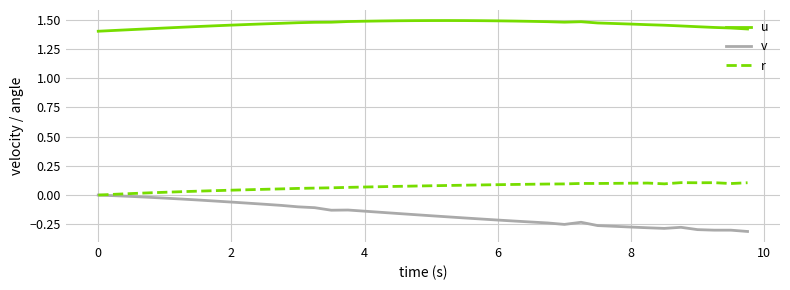

List the series in order of their peak value, lowest first.

v, r, u